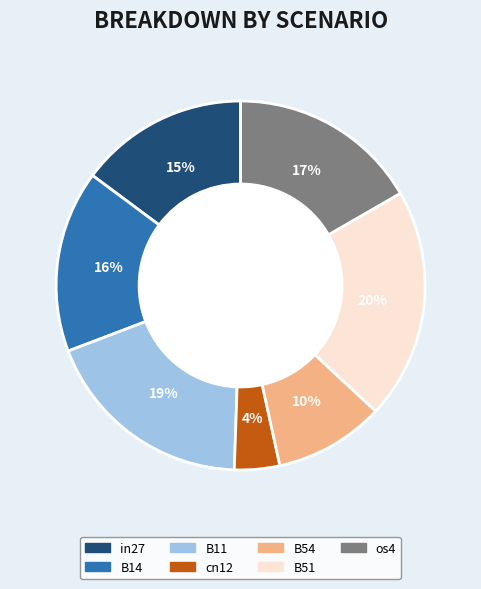

Which has a higher value, os4 or B11?

B11